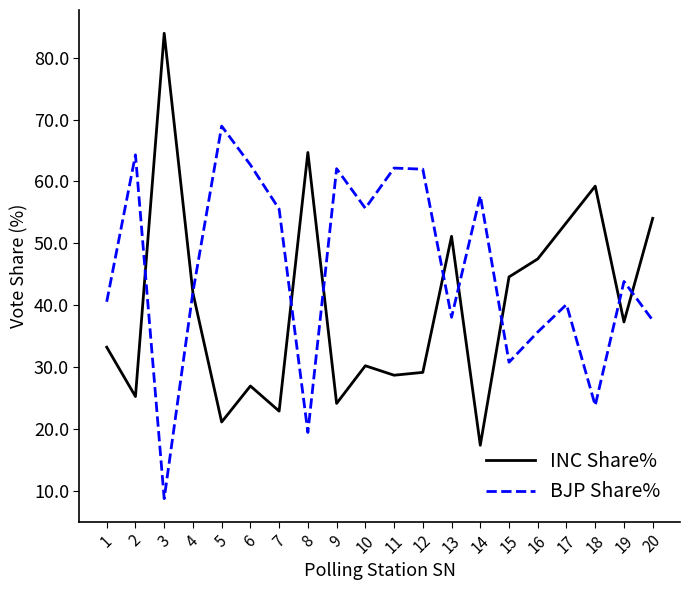

What are all the series names shown in the legend?

INC Share%, BJP Share%